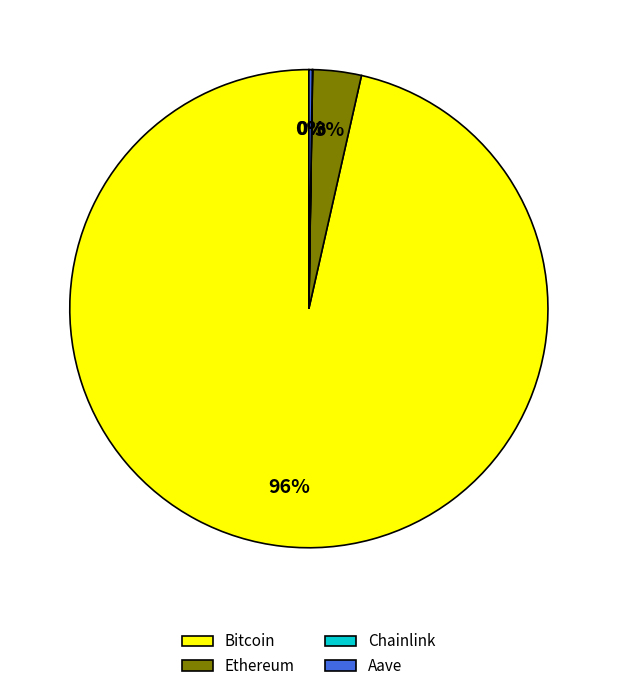

Which category accounts for the majority?

Bitcoin